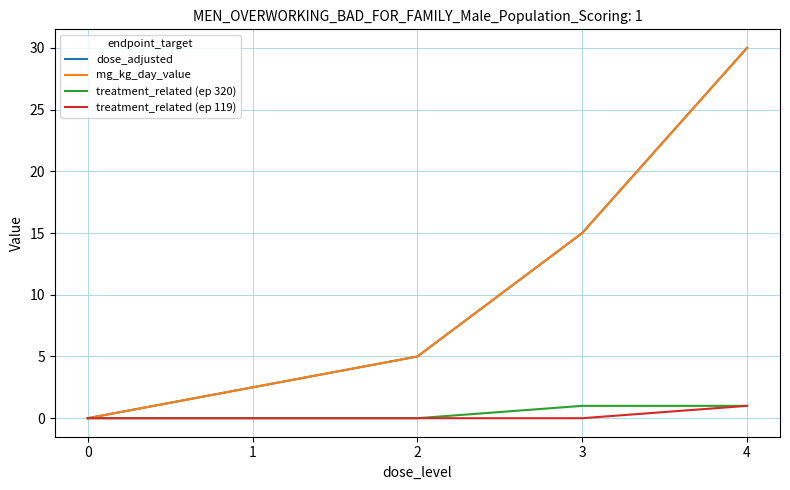

True or false: treatment_related (ep 320) and treatment_related (ep 119) intersect in this chart.

False